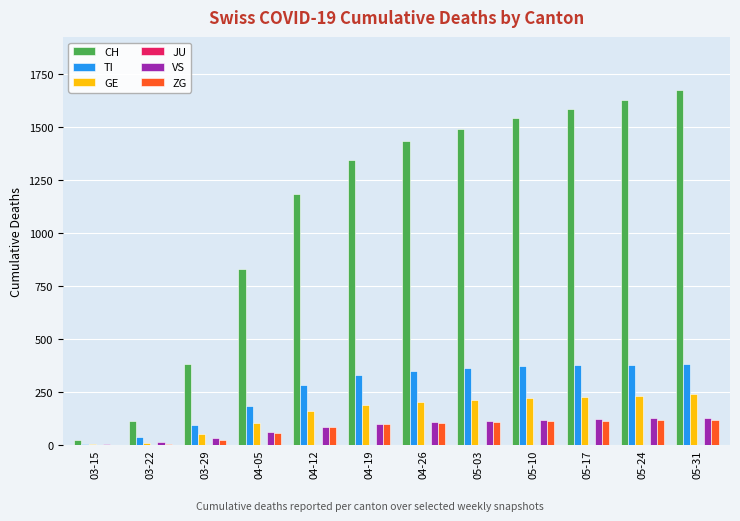

How many groups of bars are there?

12